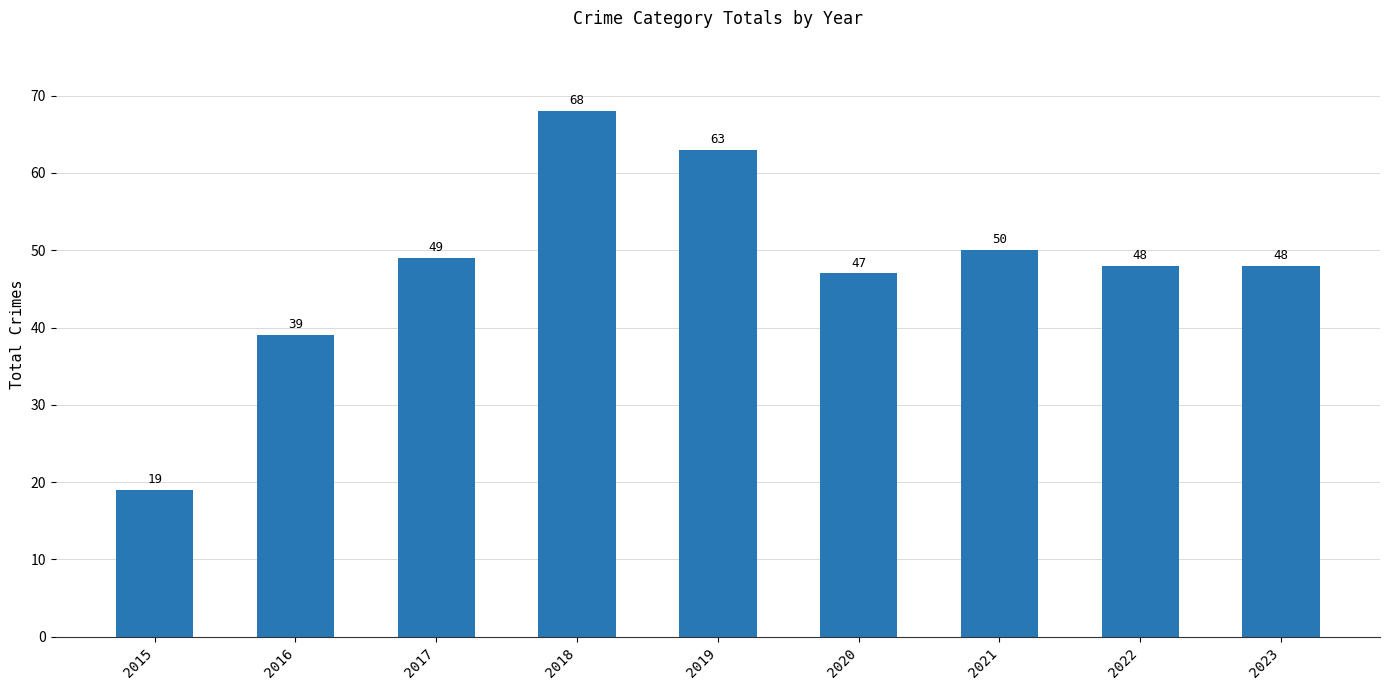

Reading left to right, extract all data points from this chart.

2015=19	2016=39	2017=49	2018=68	2019=63	2020=47	2021=50	2022=48	2023=48